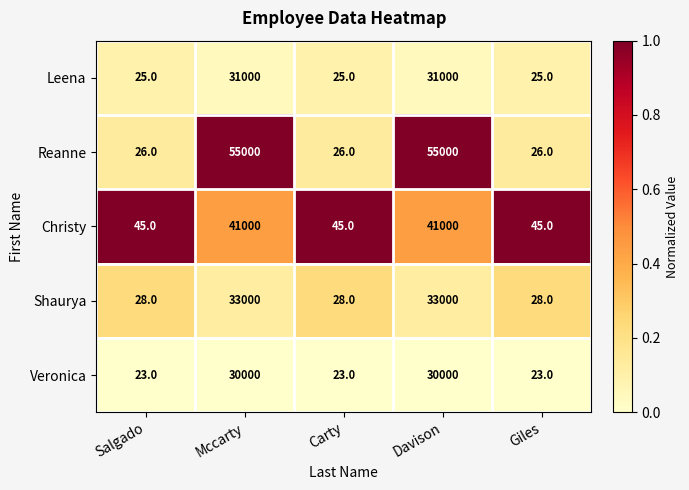

Reading left to right, transcribe all the data shown in this chart.

Leena: Salgado=25	Mccarty=31000	Carty=25	Davison=31000	Giles=25
Reanne: Salgado=26	Mccarty=55000	Carty=26	Davison=55000	Giles=26
Christy: Salgado=45	Mccarty=41000	Carty=45	Davison=41000	Giles=45
Shaurya: Salgado=28	Mccarty=33000	Carty=28	Davison=33000	Giles=28
Veronica: Salgado=23	Mccarty=30000	Carty=23	Davison=30000	Giles=23